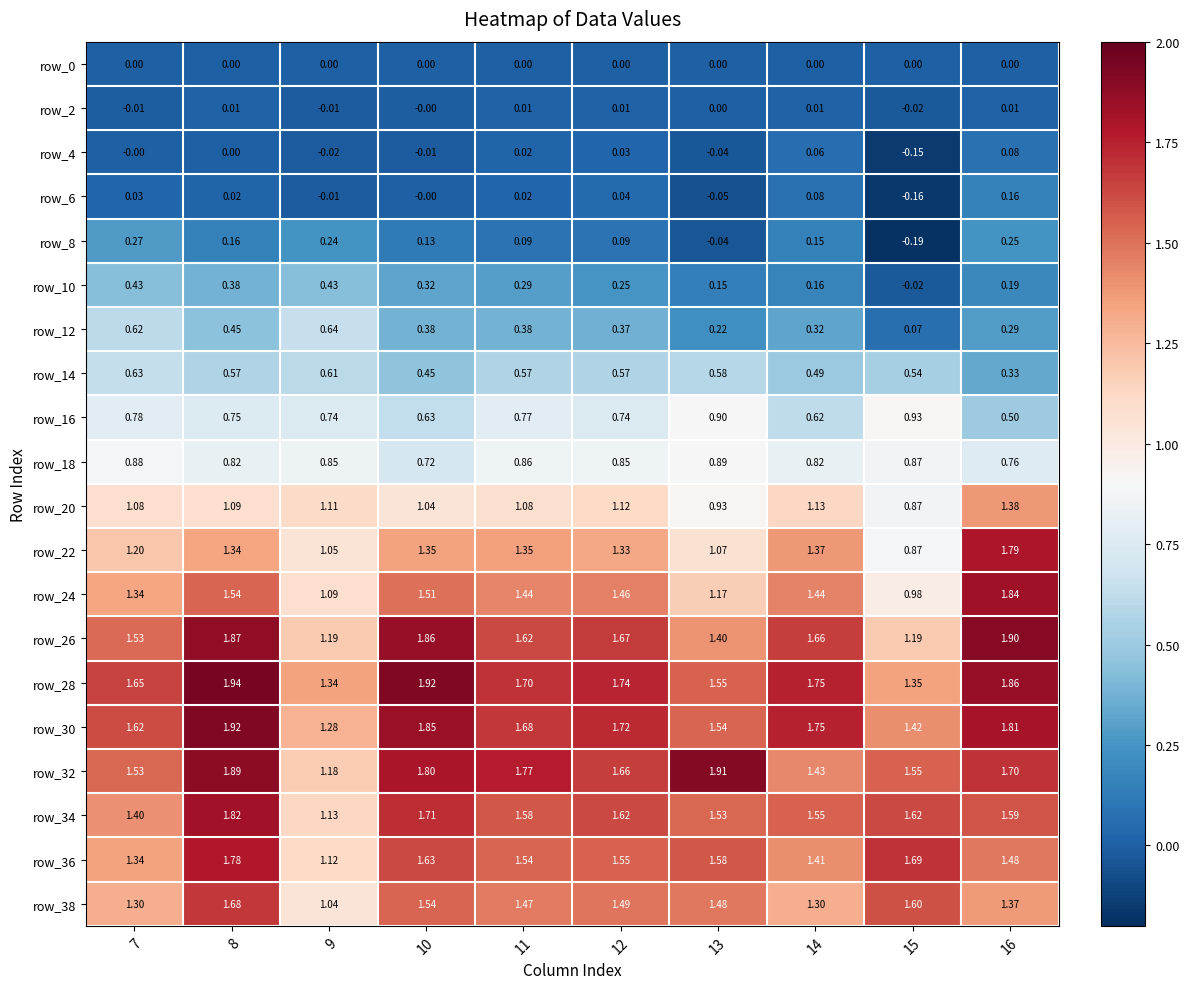

Is the value of row_24 at 15 greater than the value of row_30 at 10?

No